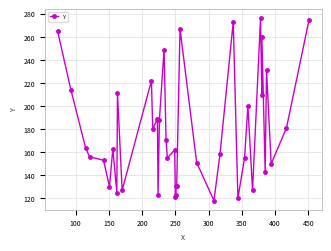

What is the minimum value shown in the chart?

118